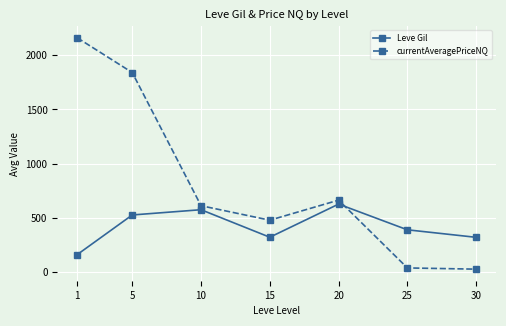

Which category has the lowest value in the Leve Gil series?

1